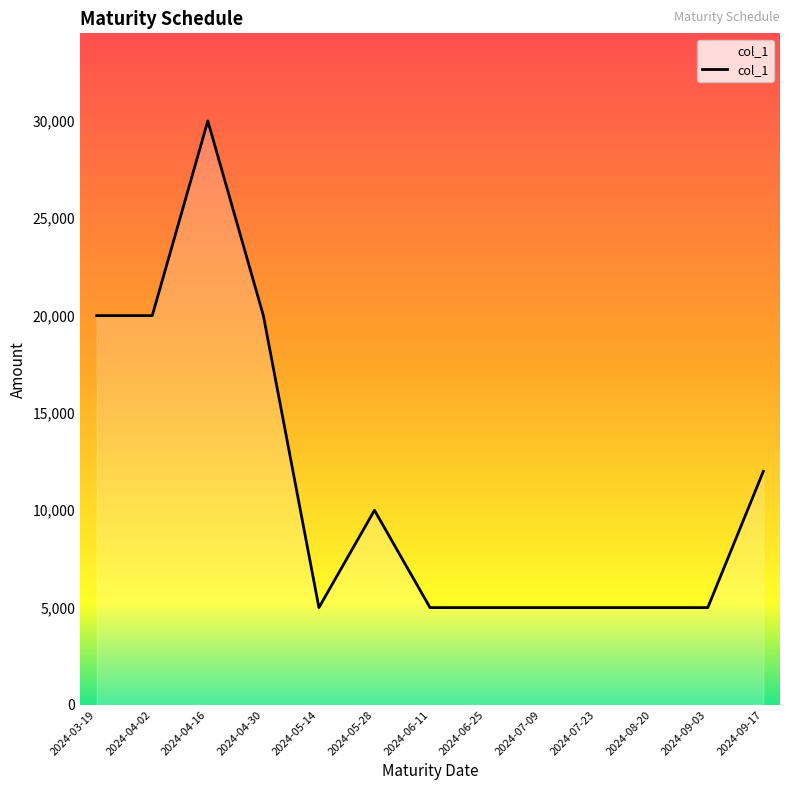

What is the change in value from 2024-03-19 to 2024-05-28?

-10000